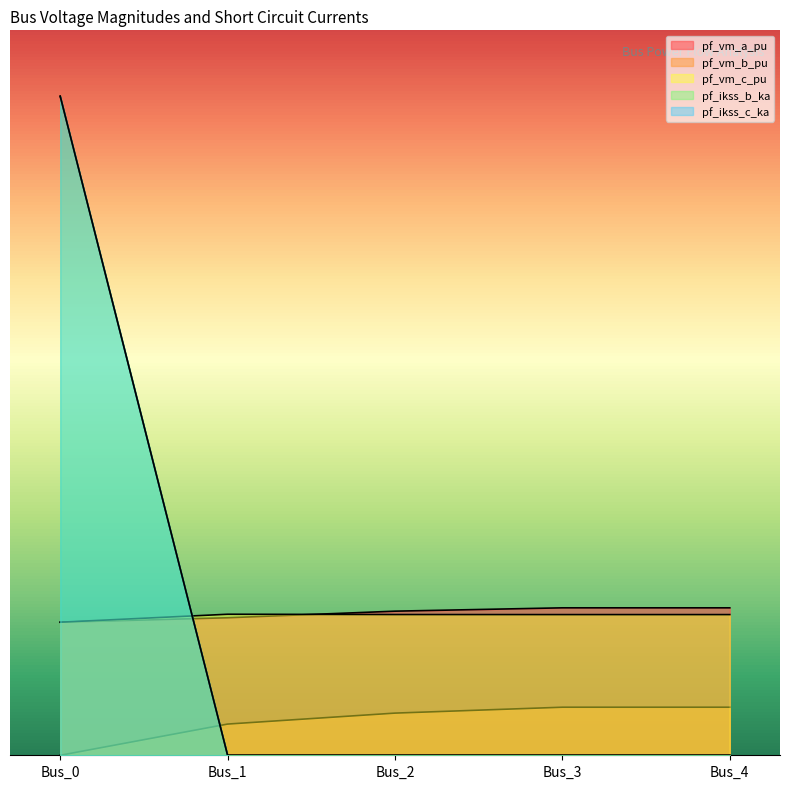

Which series has the widest spread of values?

pf_ikss_b_ka